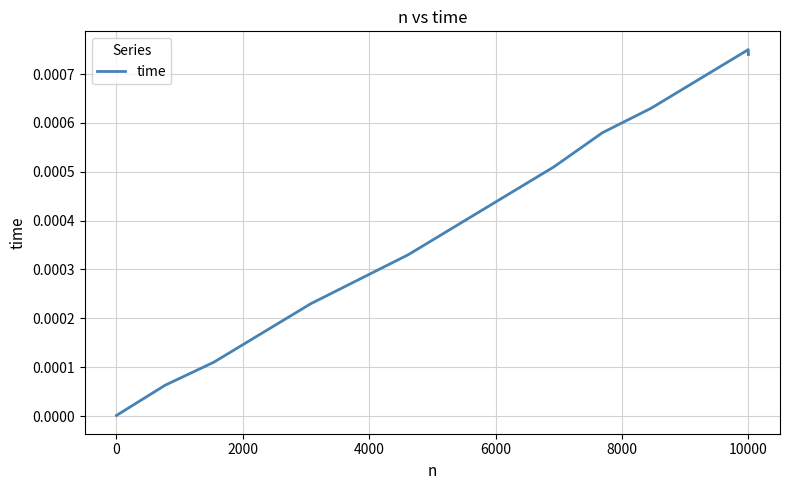

How many lines are shown in the chart?

1